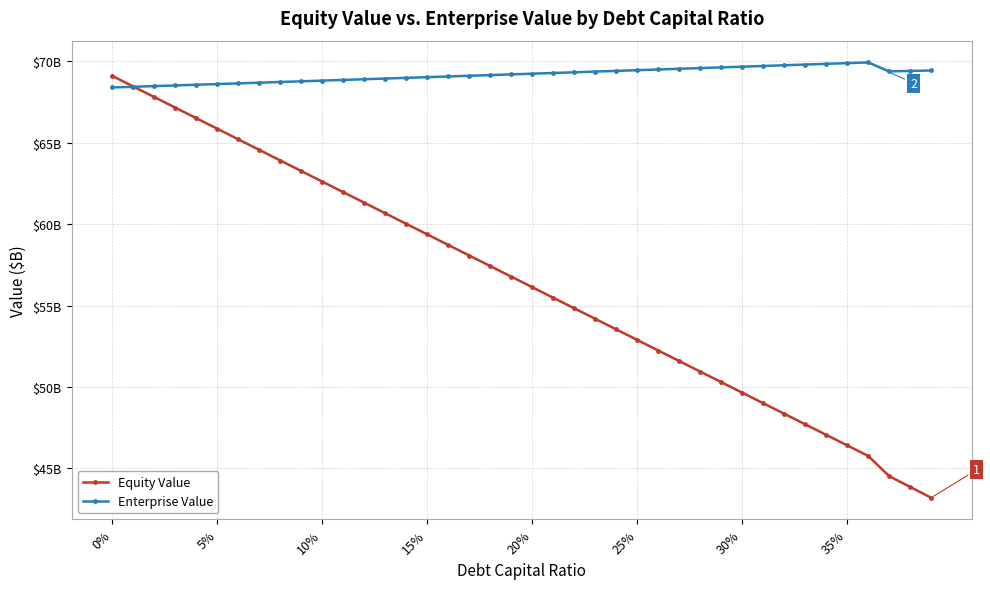

What are all the series names shown in the legend?

Equity Value, Enterprise Value